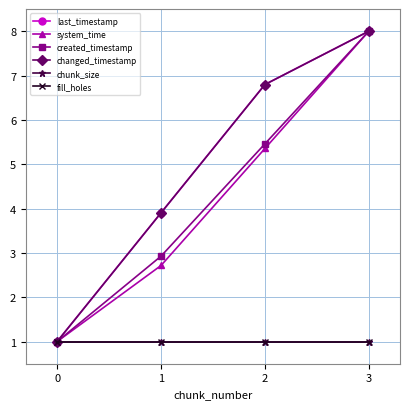

Does the chart have visible grid lines?

Yes